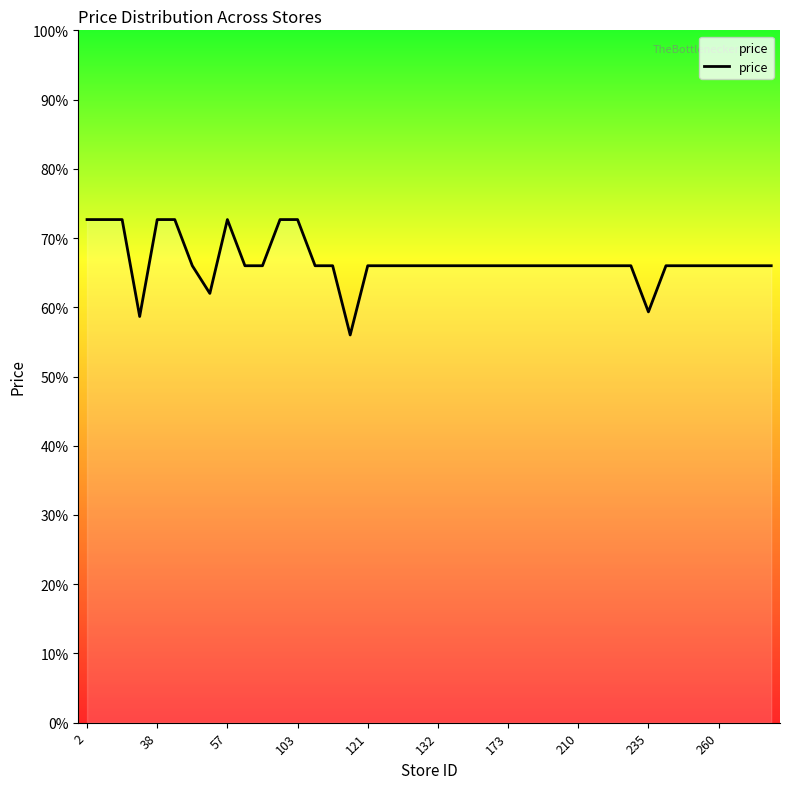

Is this an area chart (filled region under the line)?

Yes